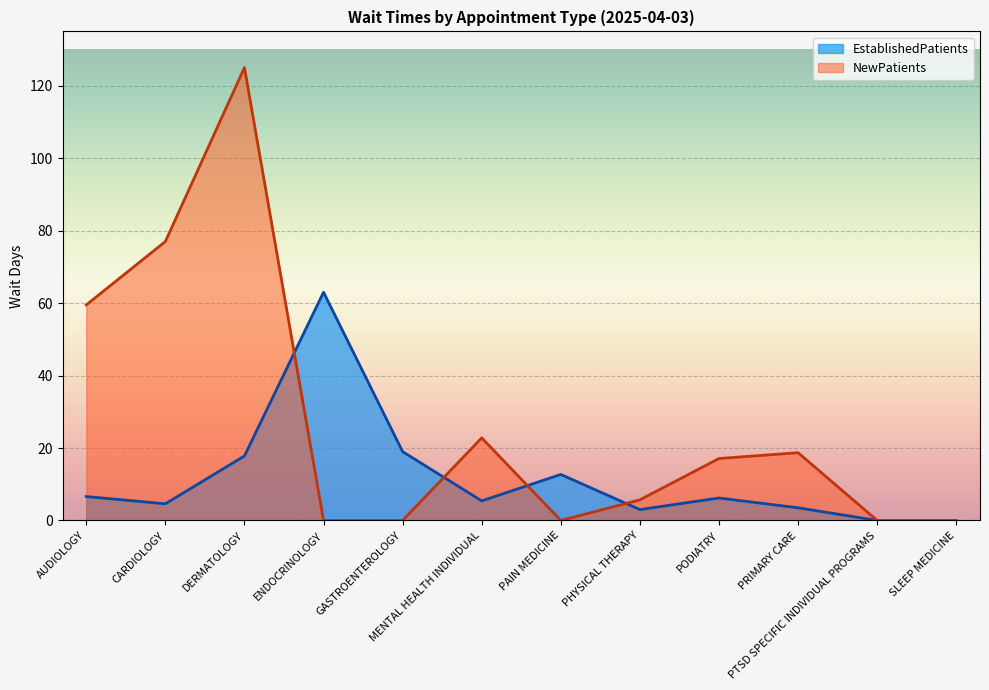

Is the value of NewPatients at PHYSICAL THERAPY greater than the value of EstablishedPatients at PHYSICAL THERAPY?

Yes